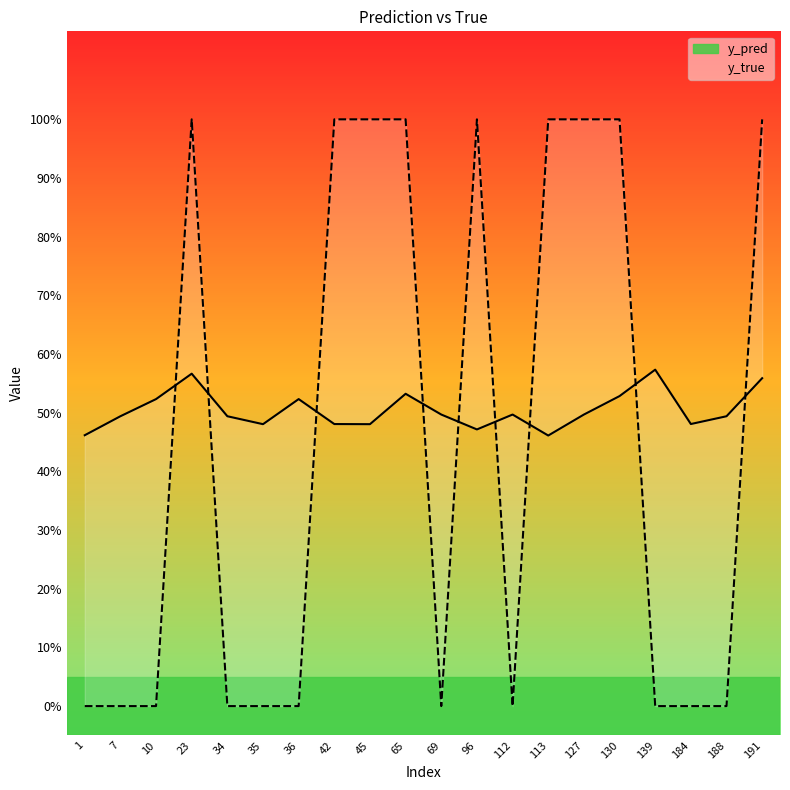

True or false: y_pred has more than 0 points higher than both neighbors.

True